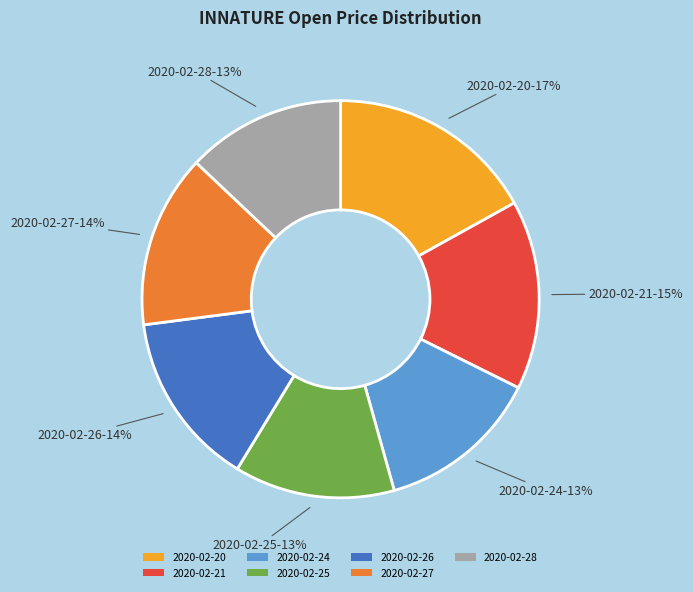

Is it true that 2020-02-20 is 6% of the pie?

False